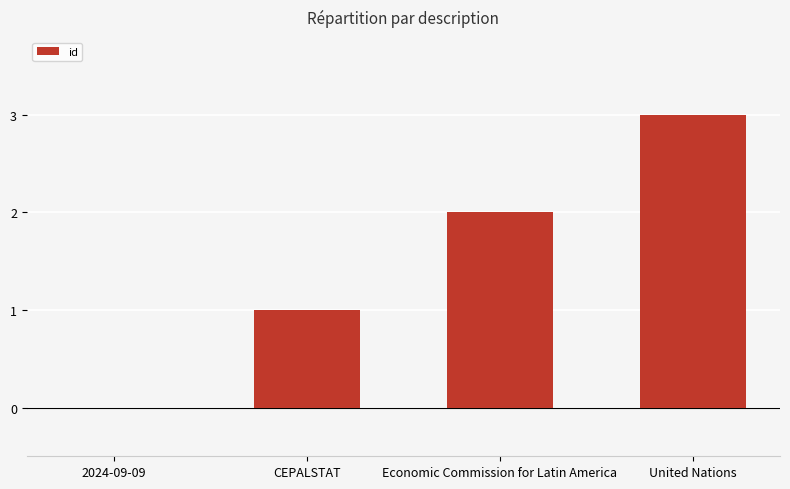

How many values are between 1 and 3?

3